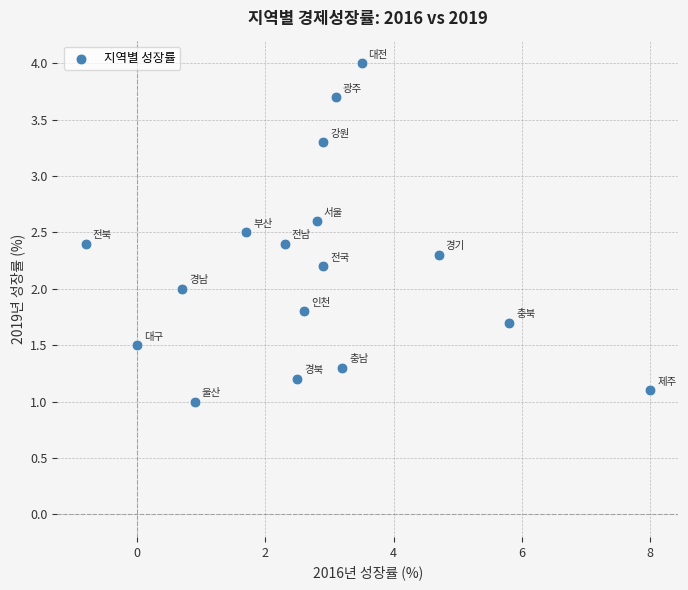

What is the range of Y values (max minus min)?

3.0